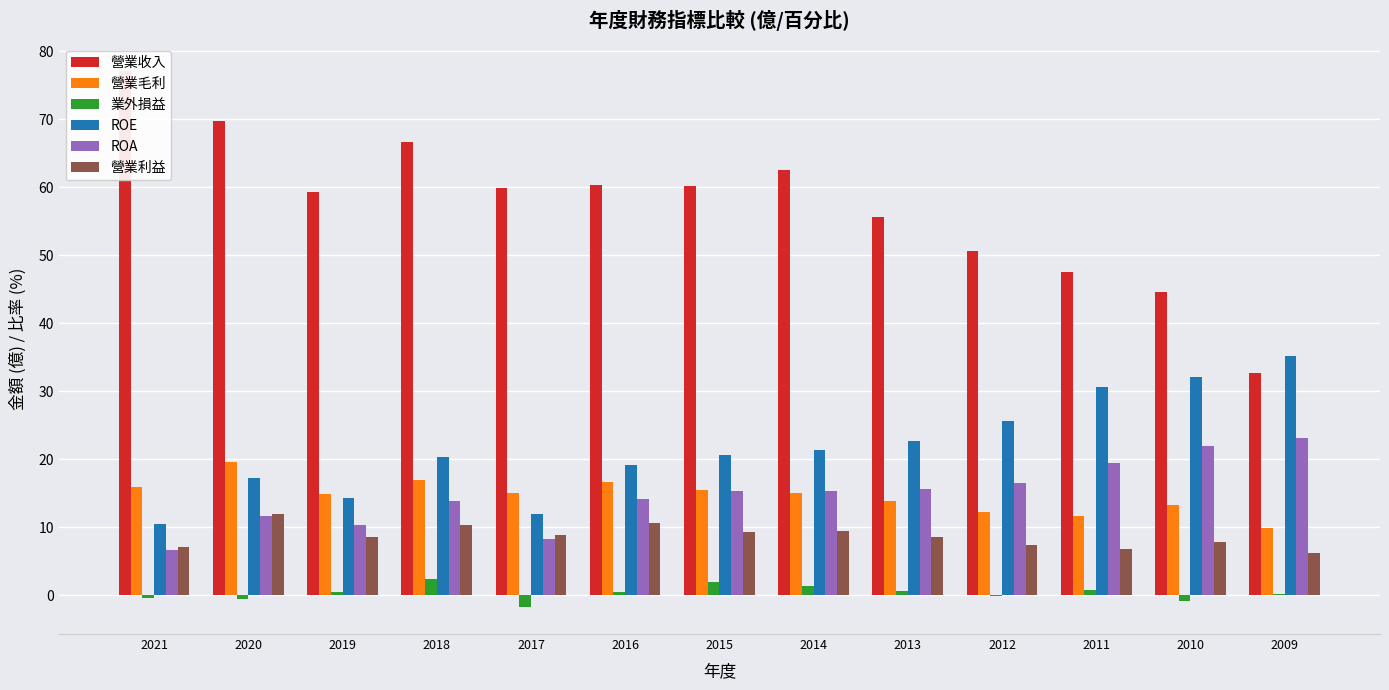

What is the spread (max minus min) of values at 2020?

70.3